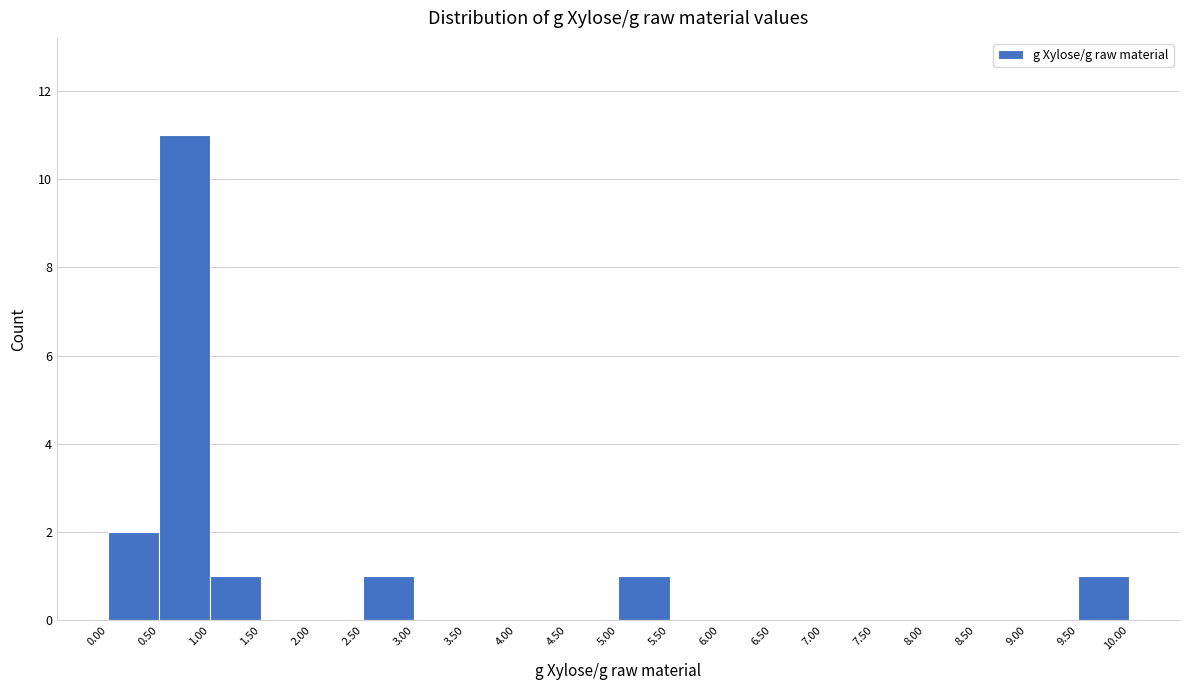

Over which range of the x-axis is the bar tallest?

0.50 to 1.00